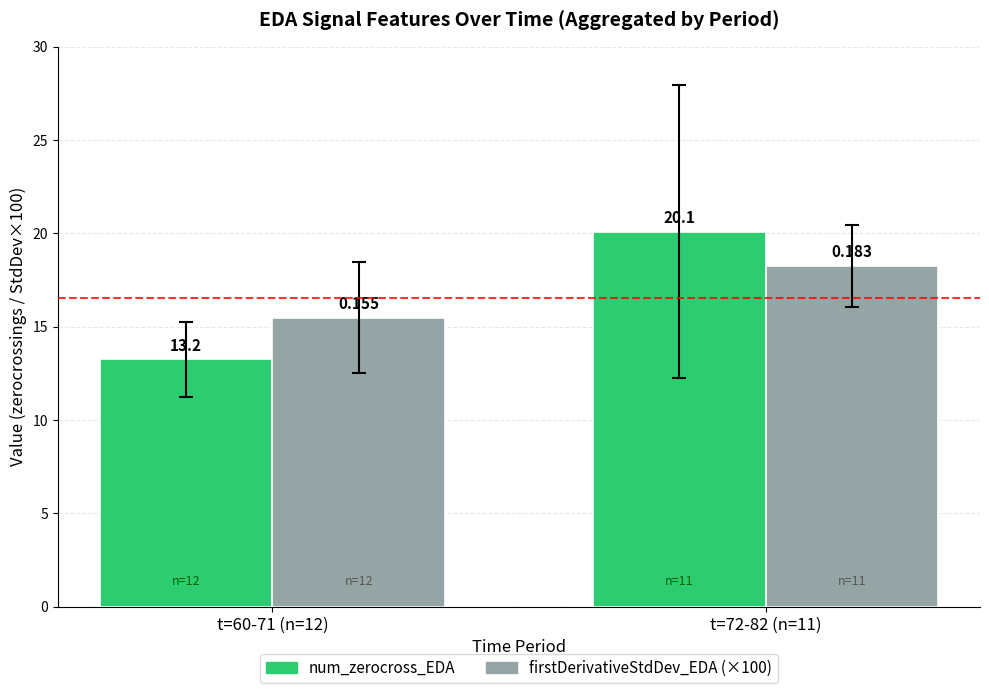

List the labels in order of num_zerocross_EDA value, smallest first.

t=60-71 (n=12), t=72-82 (n=11)